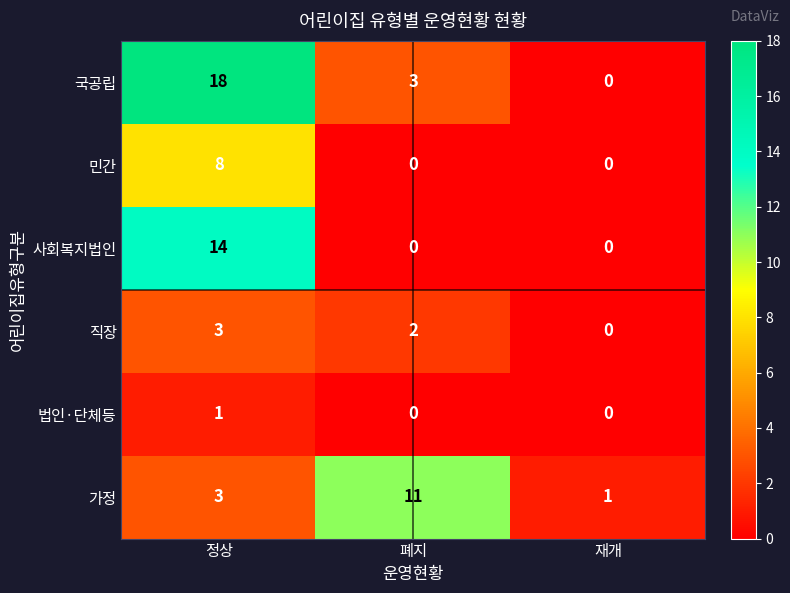

The 법인·단체등 series shows 1 at 정상. True or false?

True